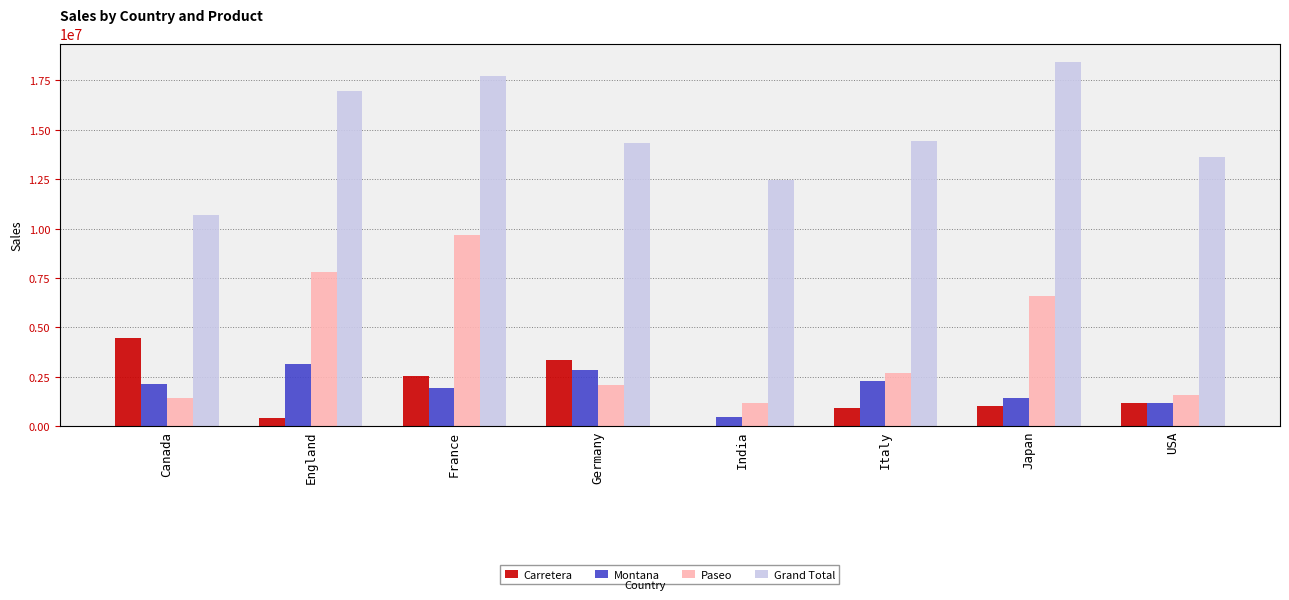

List the series in order of their peak value, highest first.

Grand Total, Paseo, Carretera, Montana